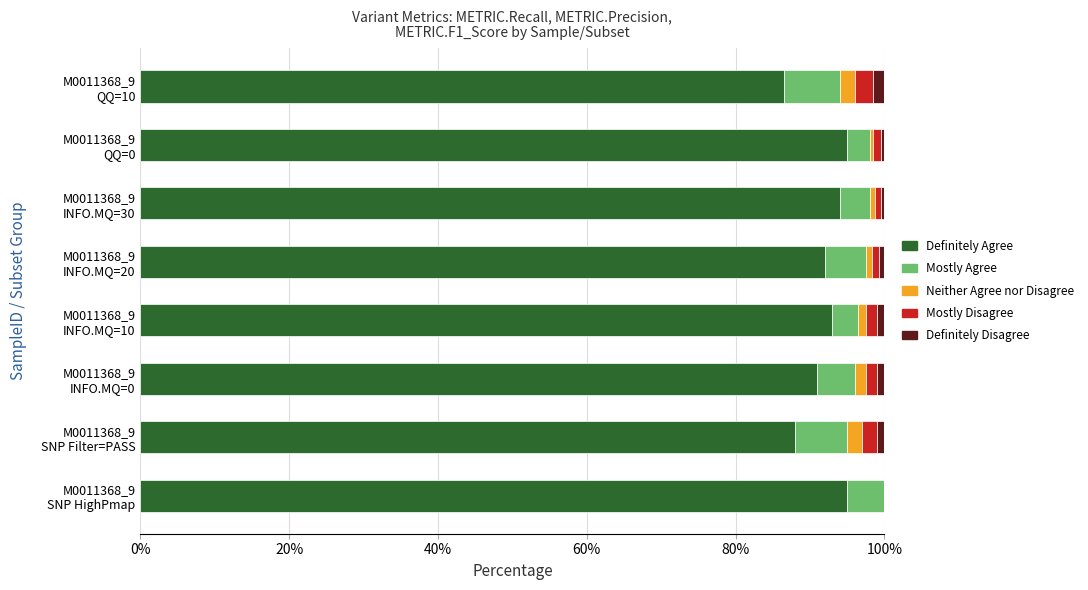

Reading left to right, transcribe all the data shown in this chart.

Definitely Agree: 0.9	0.9	0.9	0.9	0.9	0.9	0.9	0.9
Mostly Agree: 0.1	0.1	0.1	0.0	0.1	0.0	0.0	0.1
Neither Agree nor Disagree: 0.0	0.0	0.0	0.0	0.0	0.0	0.0	0.0
Mostly Disagree: 0.0	0.0	0.0	0.0	0.0	0.0	0.0	0.0
Definitely Disagree: 0.0	0.0	0.0	0.0	0.0	0.0	0.0	0.0